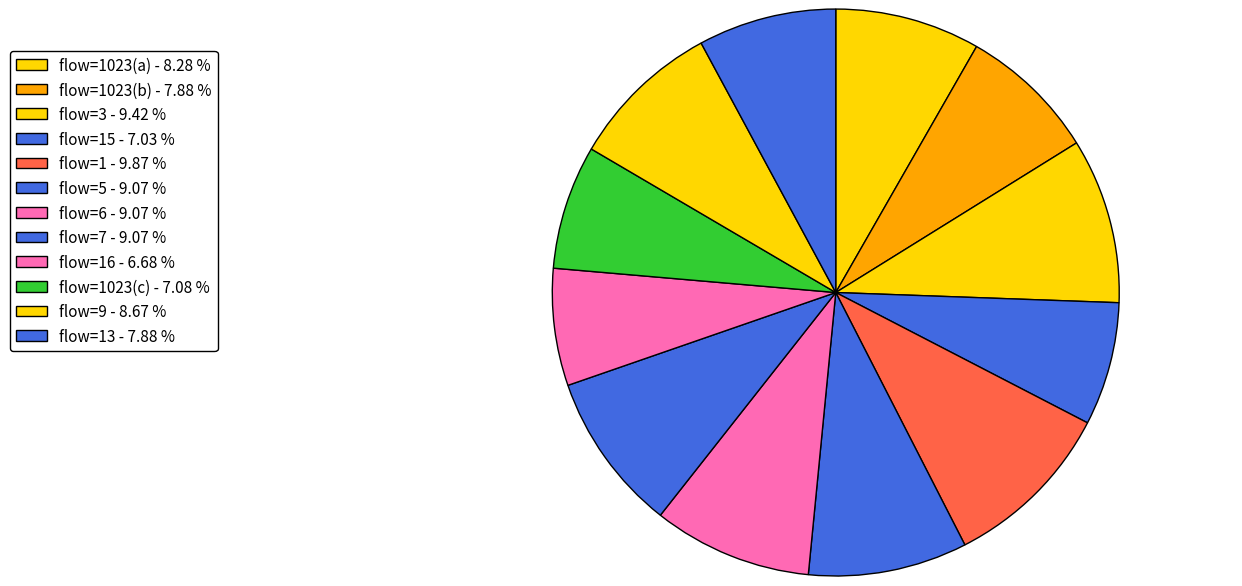

How many segments does this pie chart have?

12